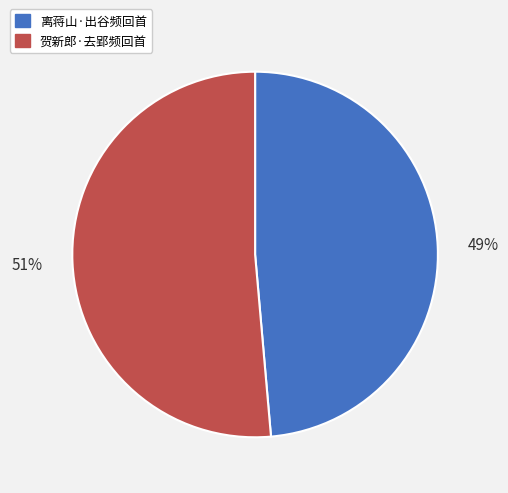

What is the majority slice?

贺新郎·去郢频回首